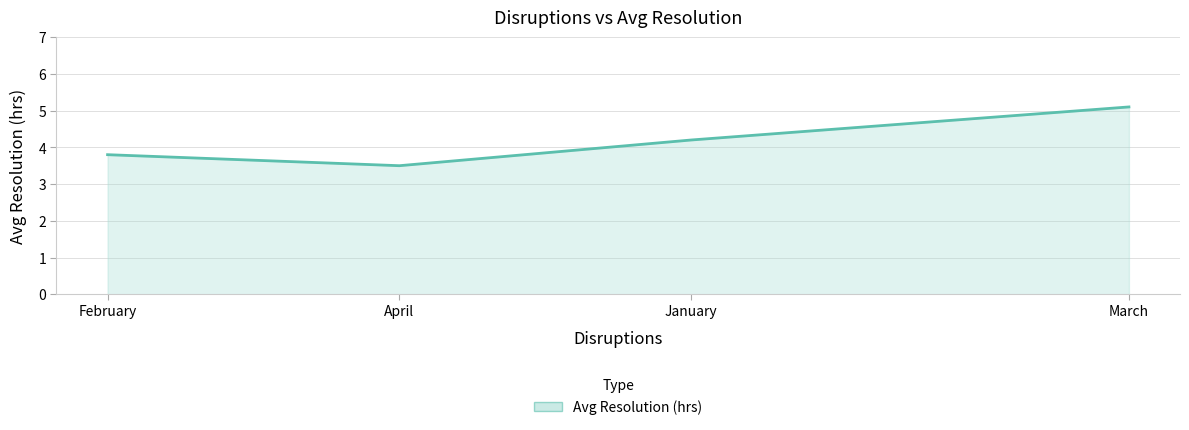

Reading left to right, list all the values displayed in this chart.

February=3.8	April=3.5	January=4.2	March=5.1